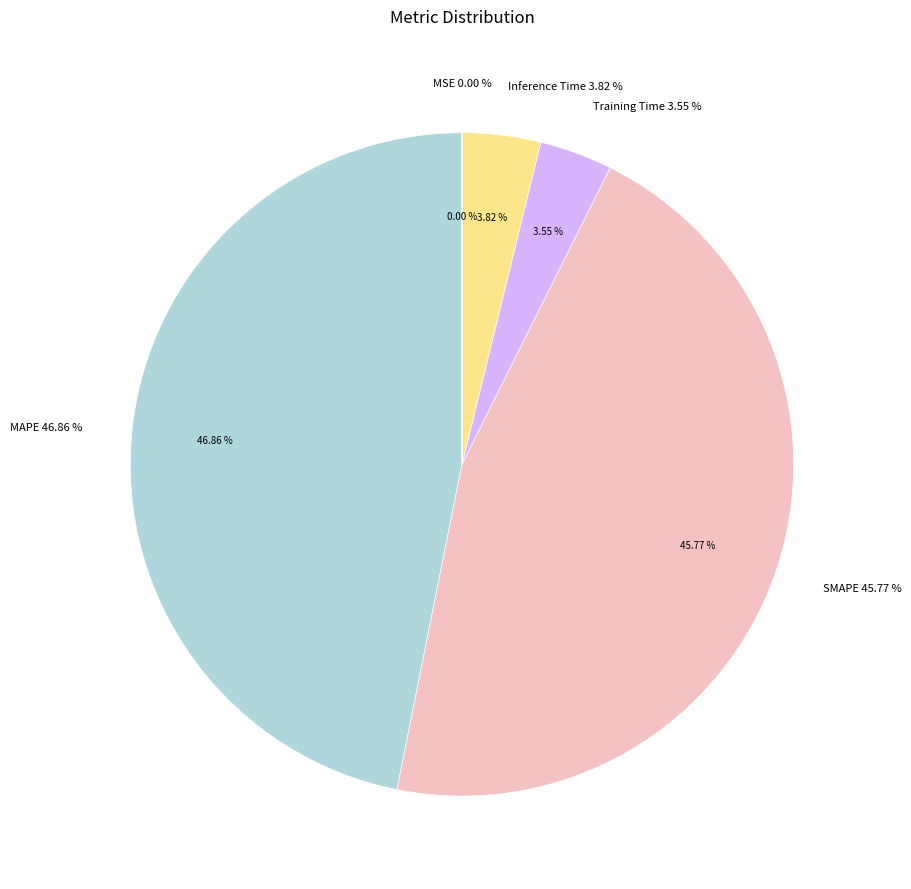

Count the number of slices in the pie.

5